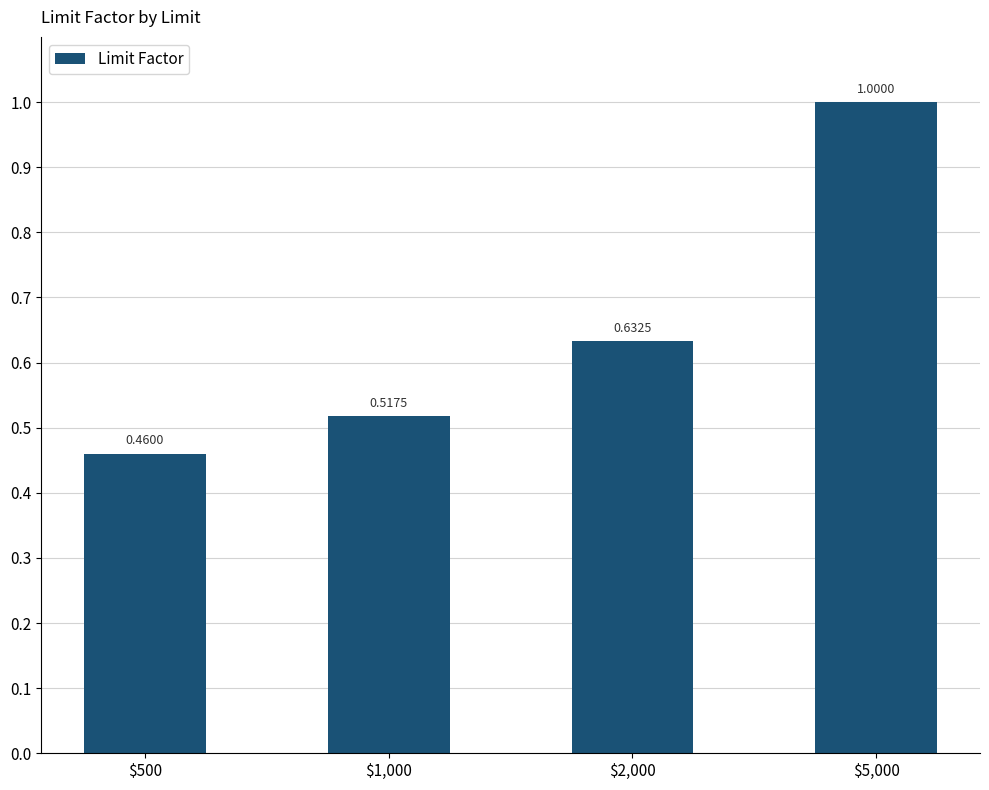

What is the sum of the values at $1,000 and $5,000?

1.5